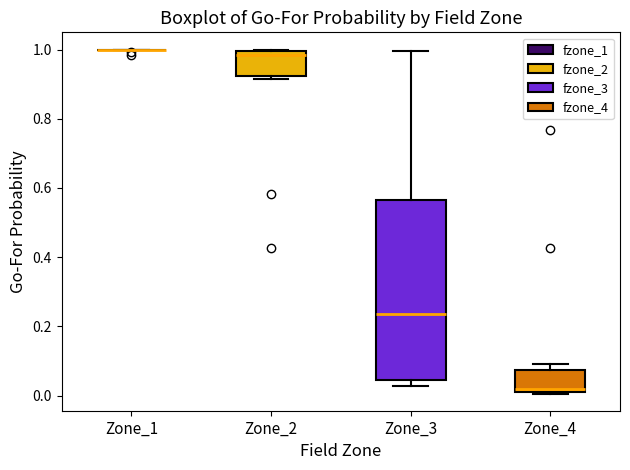

Reading left to right, transcribe this box plot: for each box, give where its median line is, the range the box spans, and where its two whiskers end, as read against the y-axis. The values are not printed on the chart, so give them approximately, as read against the axis.

Zone_1: box collapsed to a line at 1.00, whiskers 1.00 to 1.00
Zone_2: median 0.98, box 0.92 to 1.00, whiskers 0.92 (just below the box's lower edge) to 1.00
Zone_3: median 0.24, box 0.04 to 0.56, whiskers 0.02 to 1.00
Zone_4: median 0.02 (just above the box's lower edge), box 0.02 to 0.08, whiskers 0.00 to 0.10